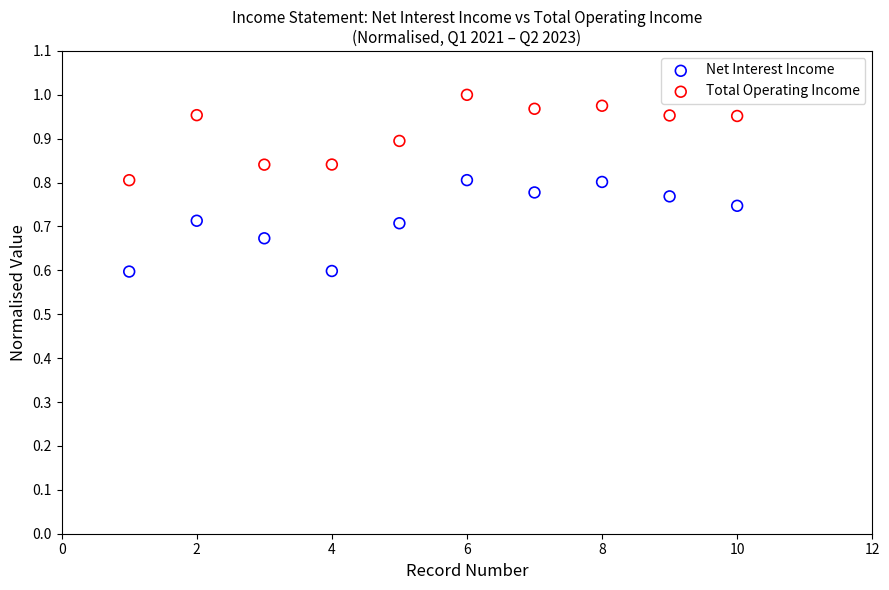

Which series has the largest Y range (max minus min)?

Net Interest Income